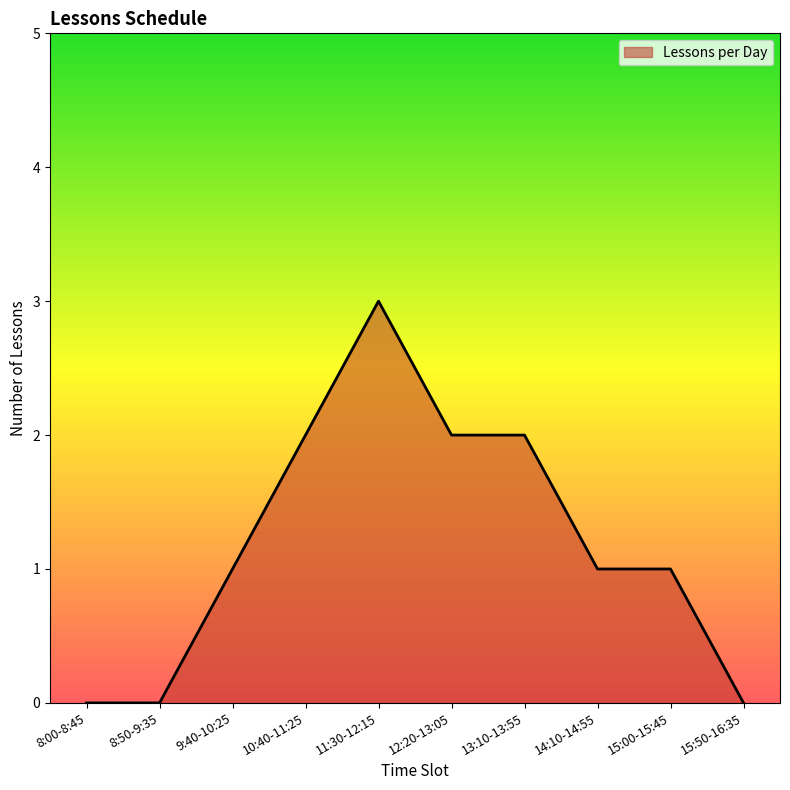

Reading right to left, list all the values displayed in this chart.

0	1	1	2	2	3	2	1	0	0